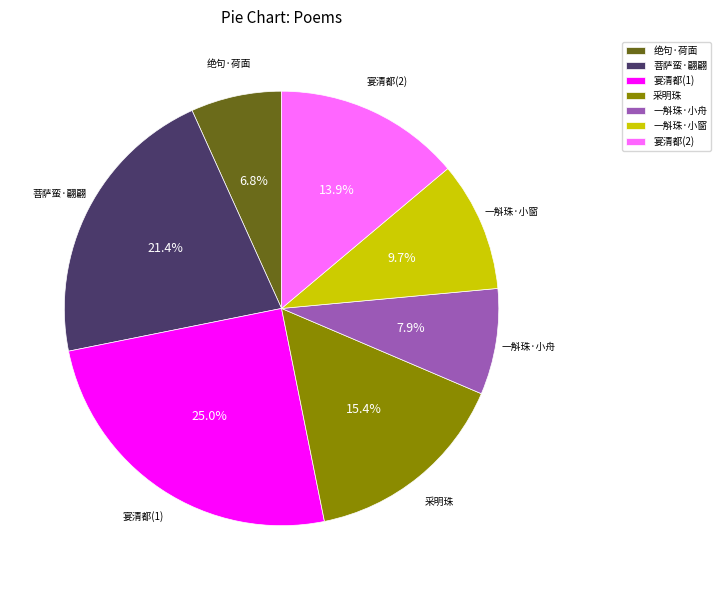

Which category has the smallest portion of the pie?

绝句·荷面